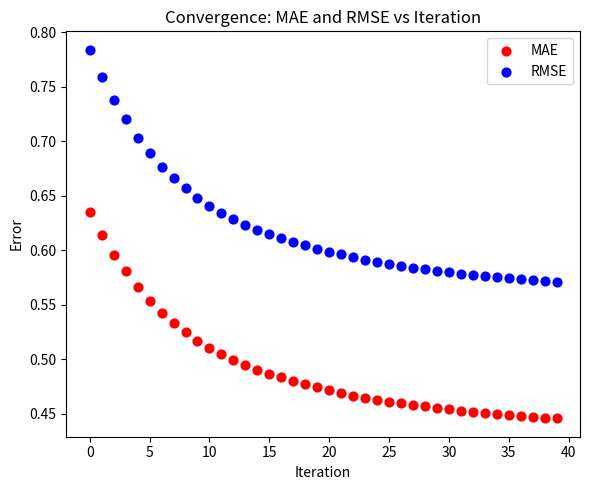

What are all the series names shown in the legend?

MAE, RMSE